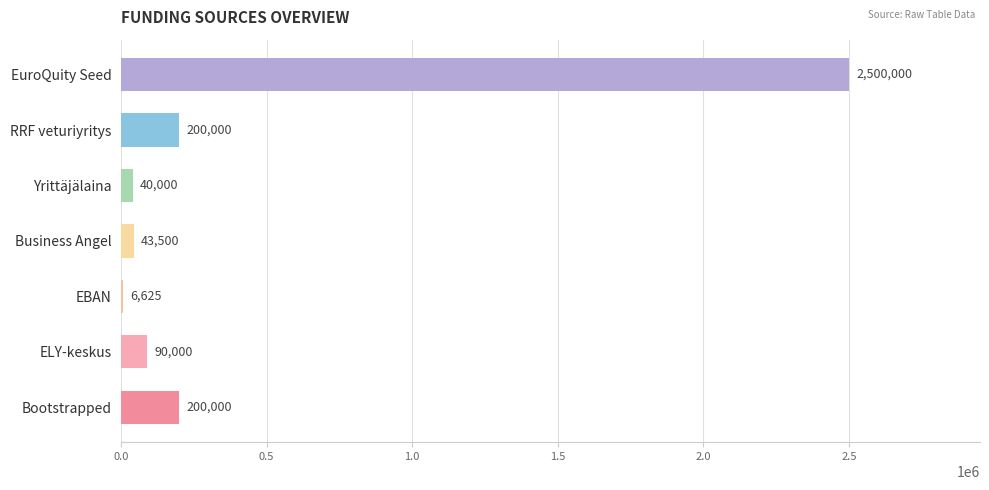

True or false: the data shows 1707744 at EuroQuity Seed.

False